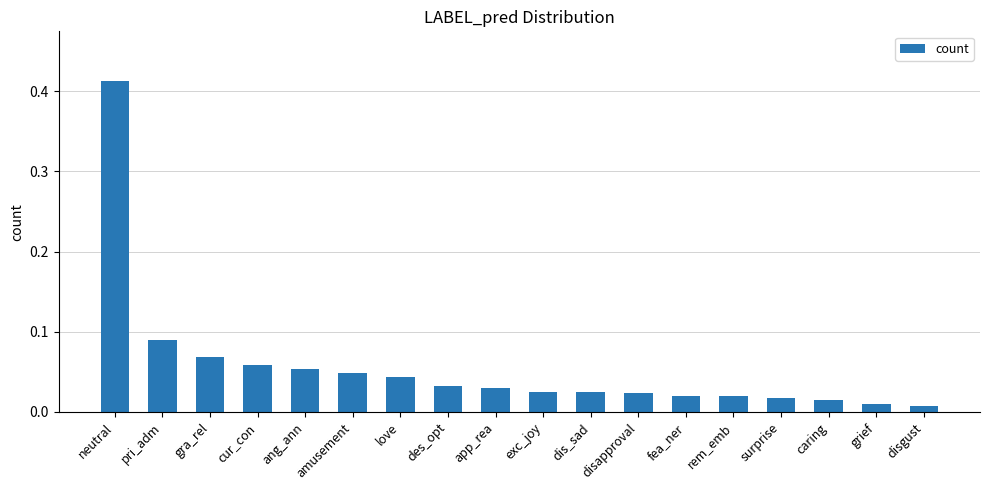

What position from the left is pri_adm?

2